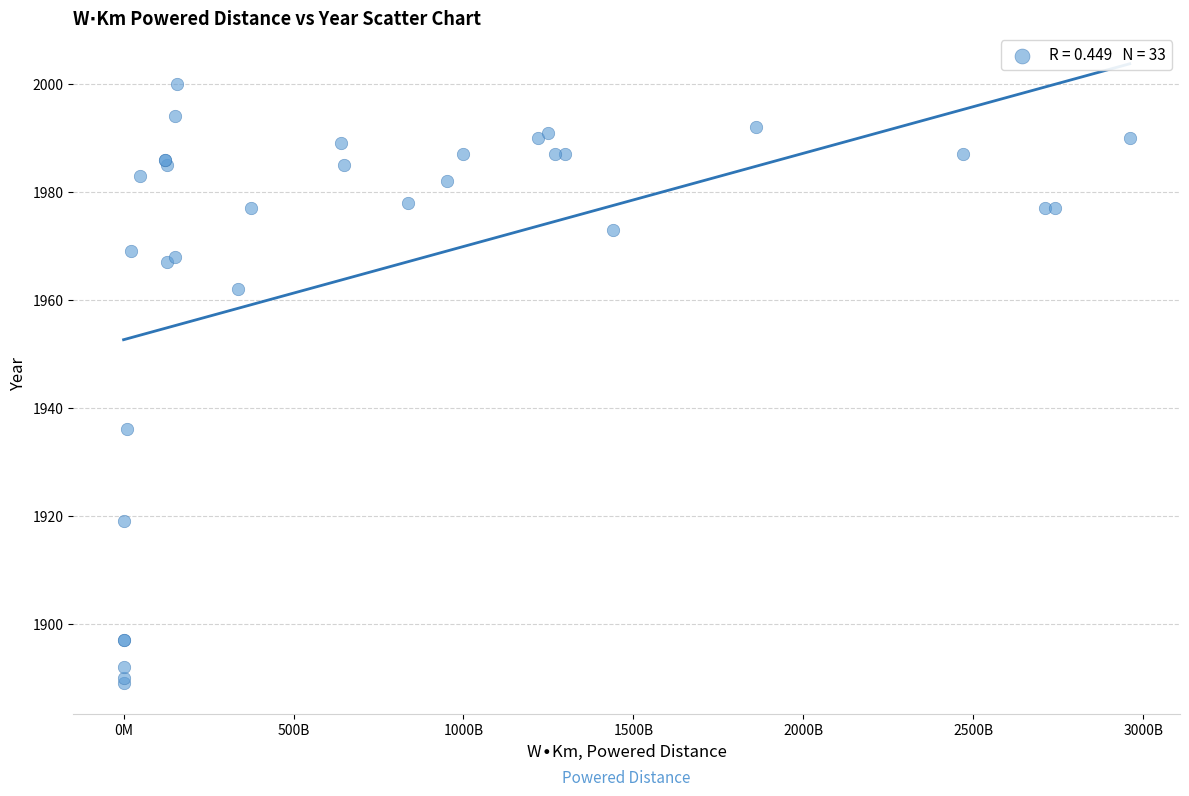

What Y value in the scatter plot is closest to 1944?

1936